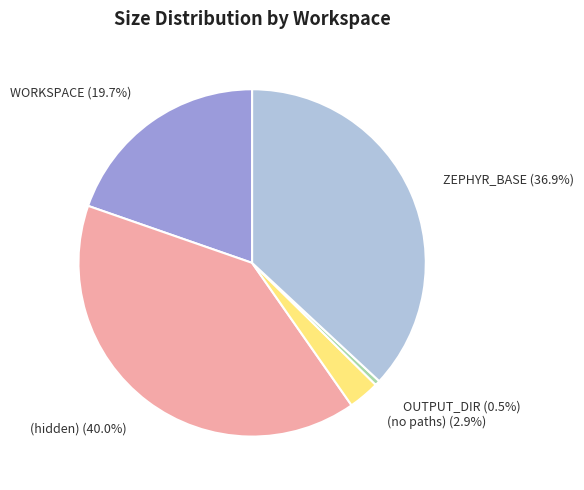

Which category has the smallest portion of the pie?

OUTPUT_DIR